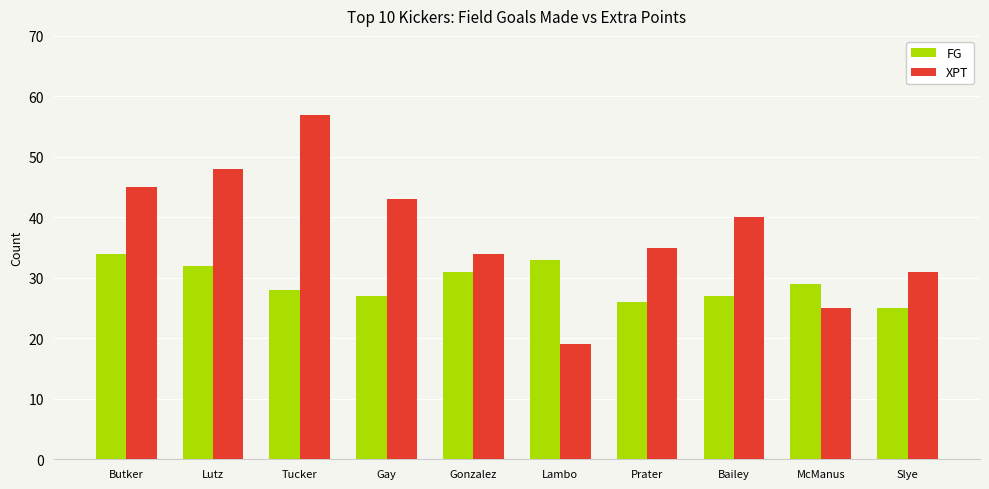

Which series has the widest spread of values?

XPT